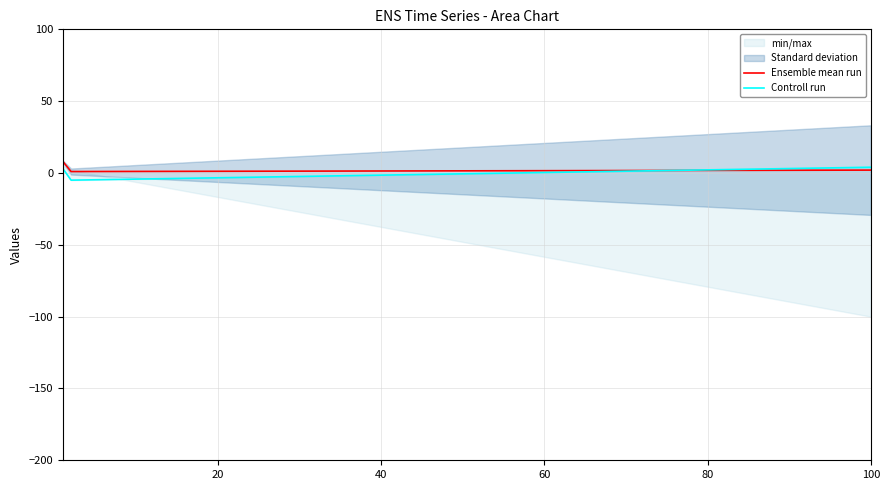

True or false: Ensemble mean run and Controll run cross at least once.

True